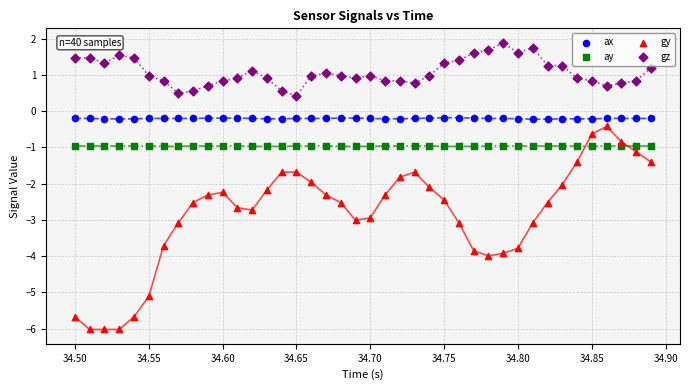

Which series reaches the minimum Y coordinate?

gy